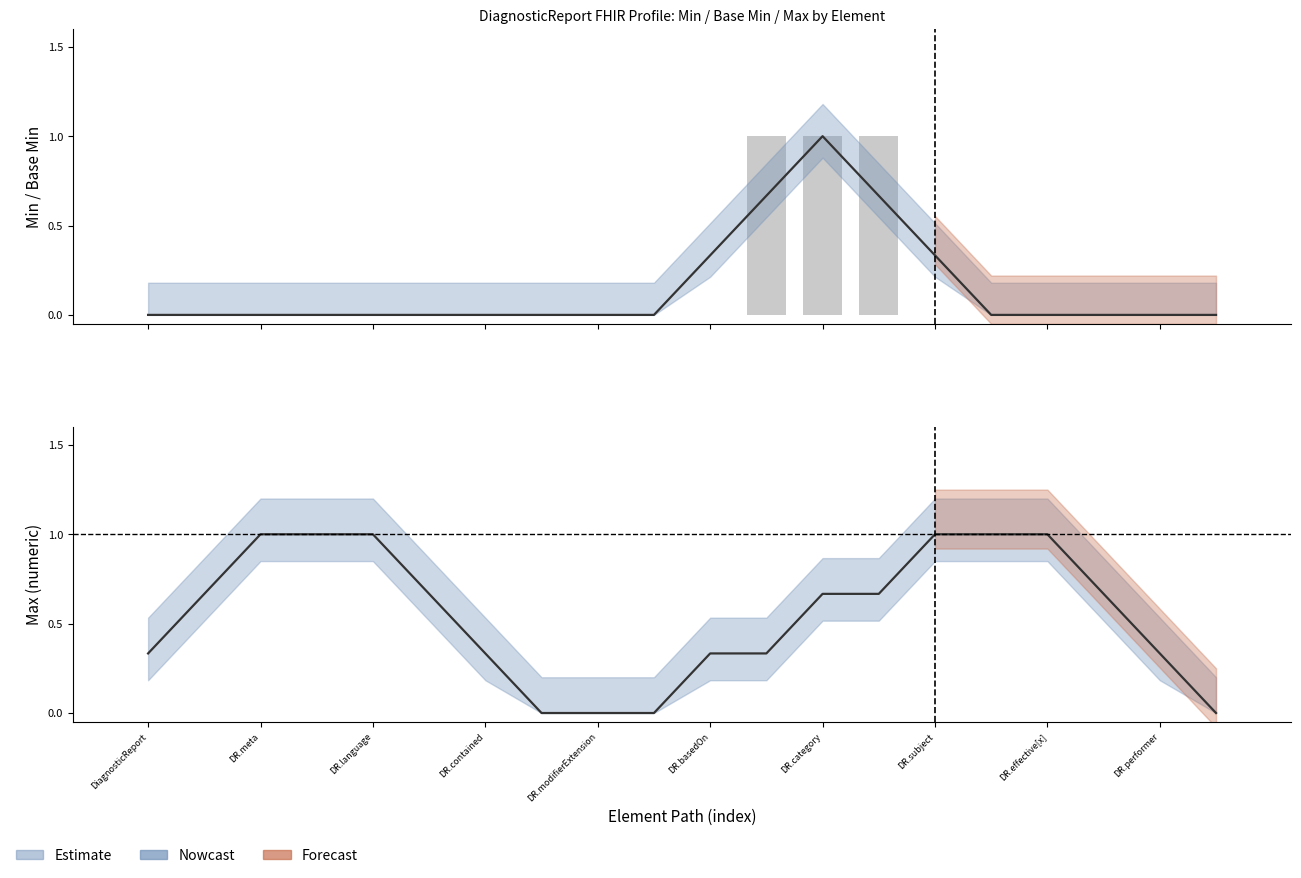

What is the change in value from DiagnosticReport to DR.category?

+1